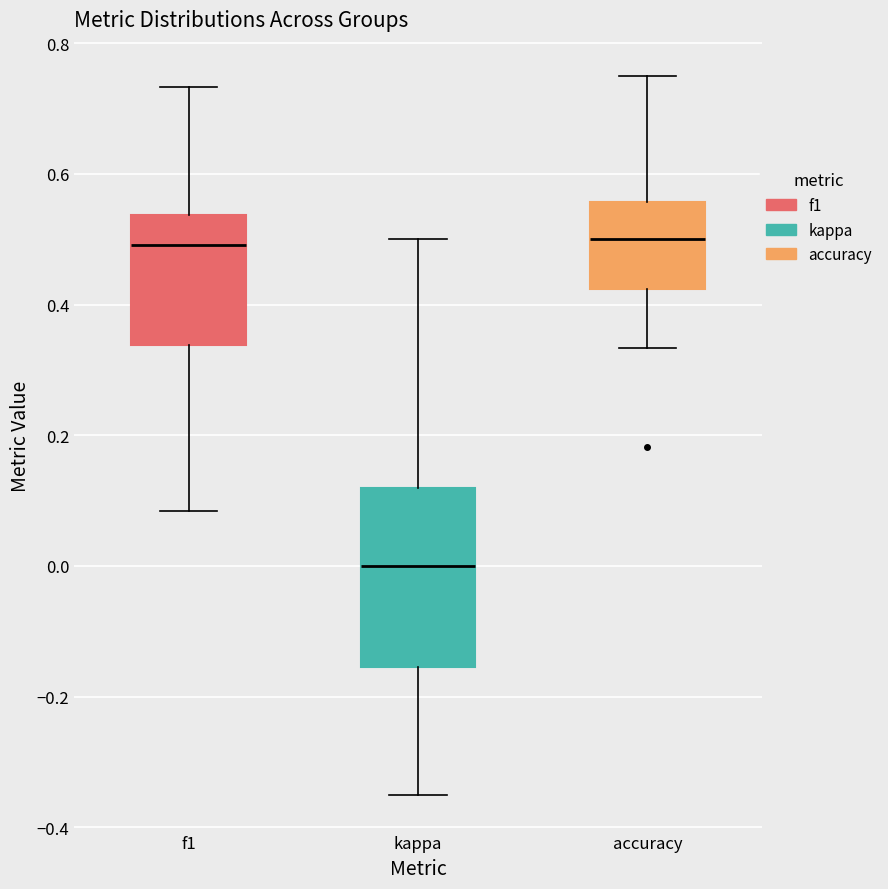

Reading left to right, transcribe this box plot: for each box, give where its median line is, the range the box spans, and where its two whiskers end, as read against the y-axis. The values are not printed on the chart, so give them approximately, as read against the axis.

f1: median 0.50, box 0.34 to 0.54, whiskers 0.08 to 0.74
kappa: median 0.00, box -0.16 to 0.12, whiskers -0.34 to 0.50
accuracy: median 0.50, box 0.42 to 0.56, whiskers 0.34 to 0.76